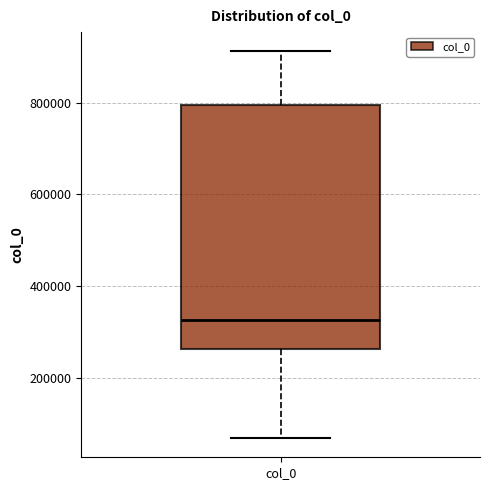

Where does the lower whisker of the box for col_0 end on the y-axis? The values are not printed on the chart, so give them approximately, as read against the axis.

60000